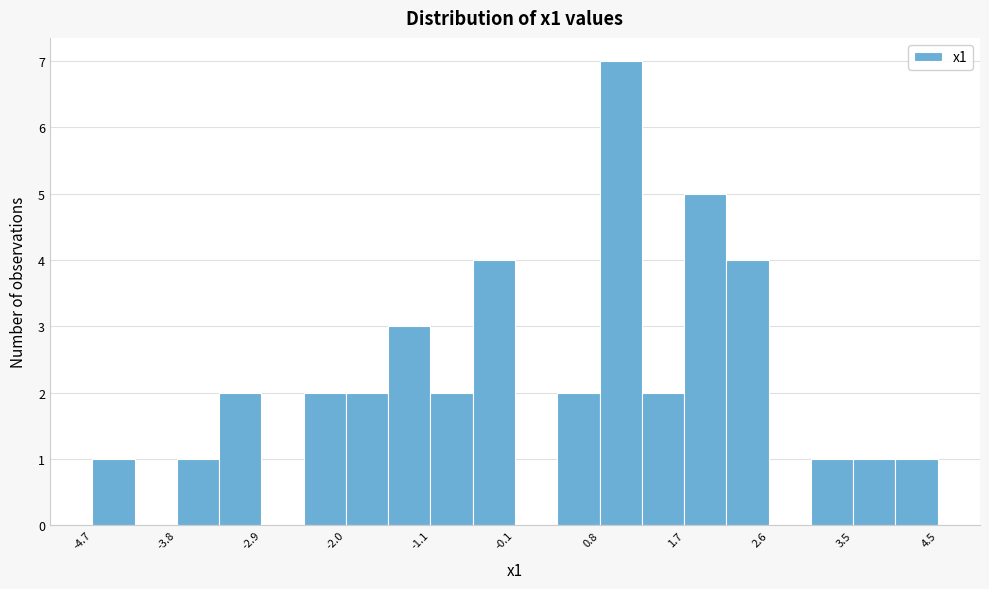

Reading left to right, list every bar in this chart as the range it spans on the x-axis followed by its height. Neither the bar edges nor the heights are printed on the chart, so give them approximately, as read against the axes.

-4.7 to -4.3: 1
-4.3 to -3.8: 0
-3.8 to -3.4: 1
-3.4 to -2.9: 2
-2.9 to -2.4: 0
-2.4 to -2.0: 2
-2.0 to -1.5: 2
-1.5 to -1.1: 3
-1.1 to -0.6: 2
-0.6 to -0.1: 4
-0.1 to 0.3: 0
0.3 to 0.8: 2
0.8 to 1.2: 7
1.2 to 1.7: 2
1.7 to 2.2: 5
2.2 to 2.6: 4
2.6 to 3.1: 0
3.1 to 3.5: 1
3.5 to 4.0: 1
4.0 to 4.5: 1